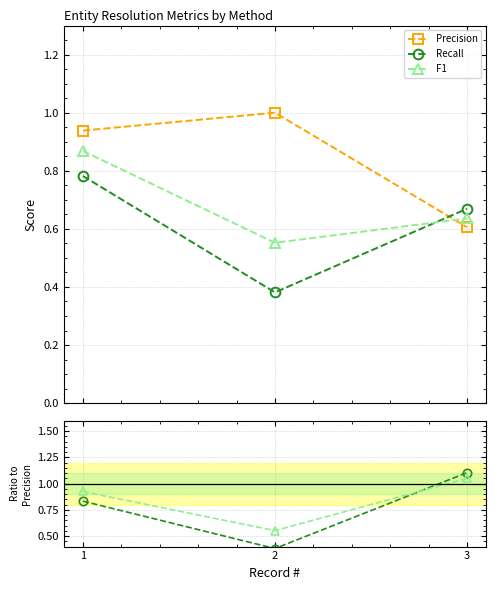

True or false: F1 has a value of 0.6 at 3.

True